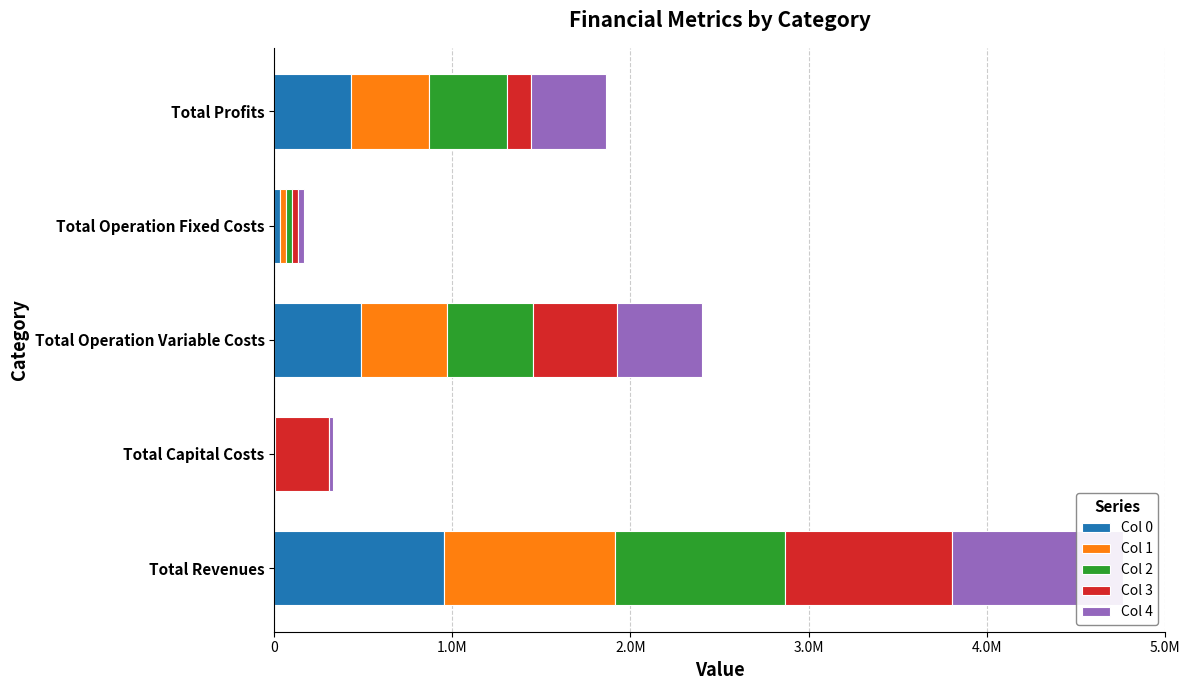

How many distinct data groups are displayed?

5